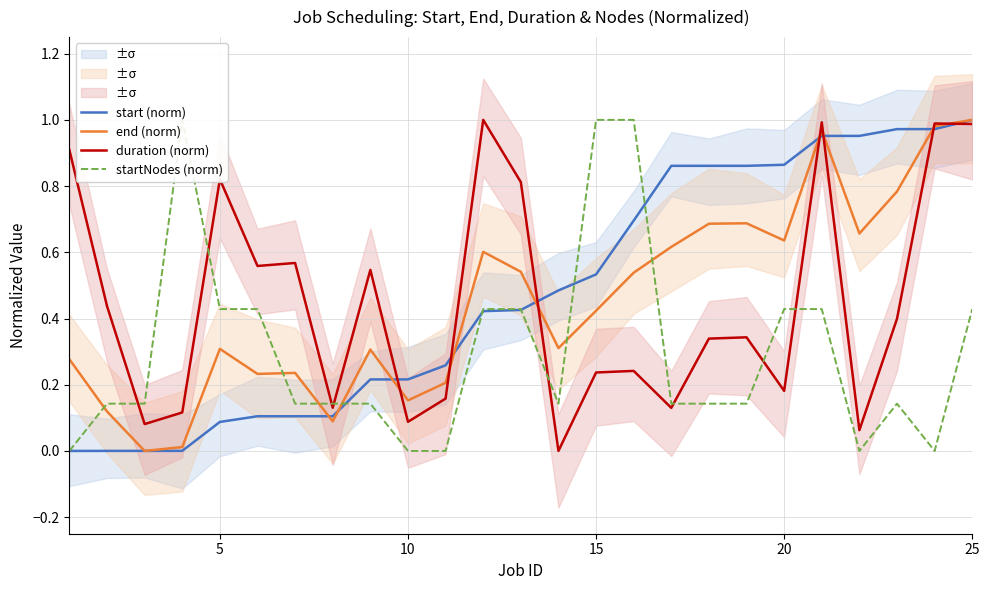

How many data points in start (norm) are above 0?

24